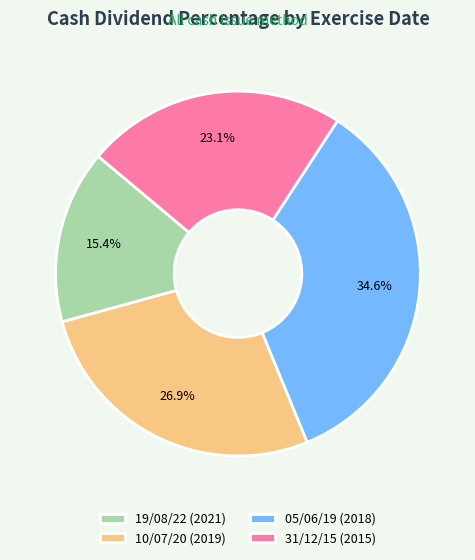

What is the largest slice in the pie chart?

05/06/19 (2018)